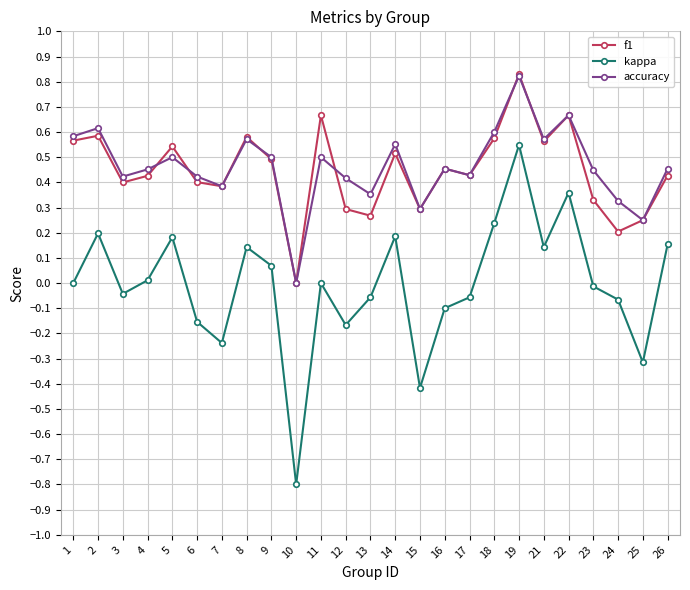

Which series changed the most between 6 and 7?

kappa